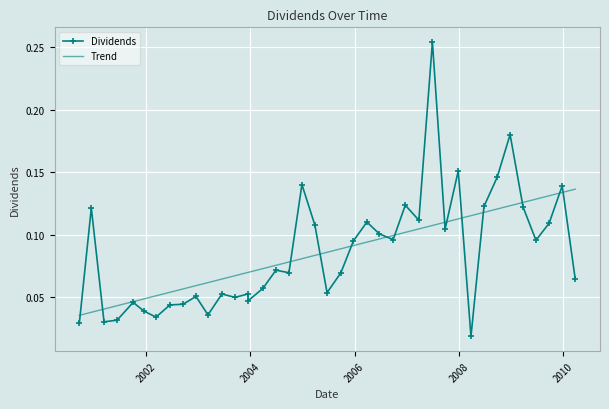

Which series has the largest range (max minus min)?

Dividends